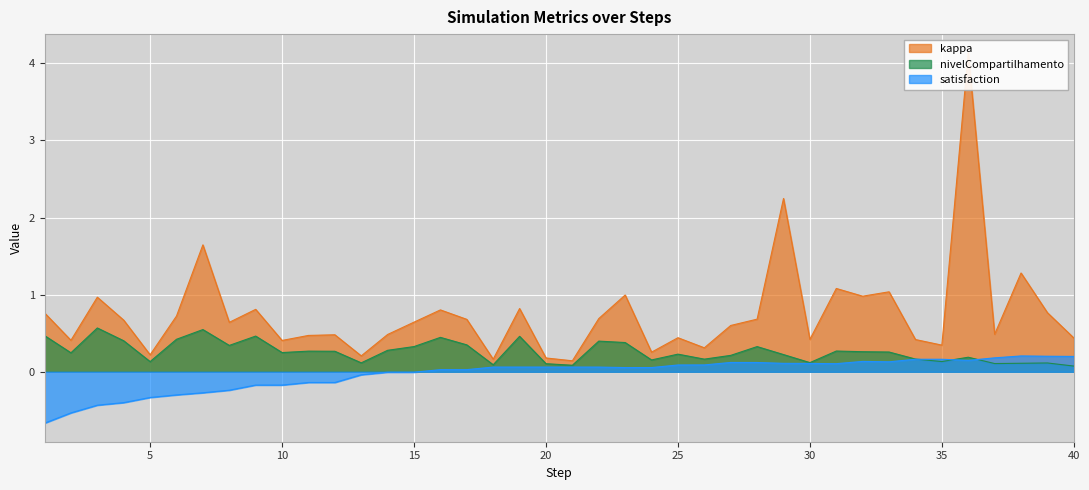

How many data points does each series have?

40